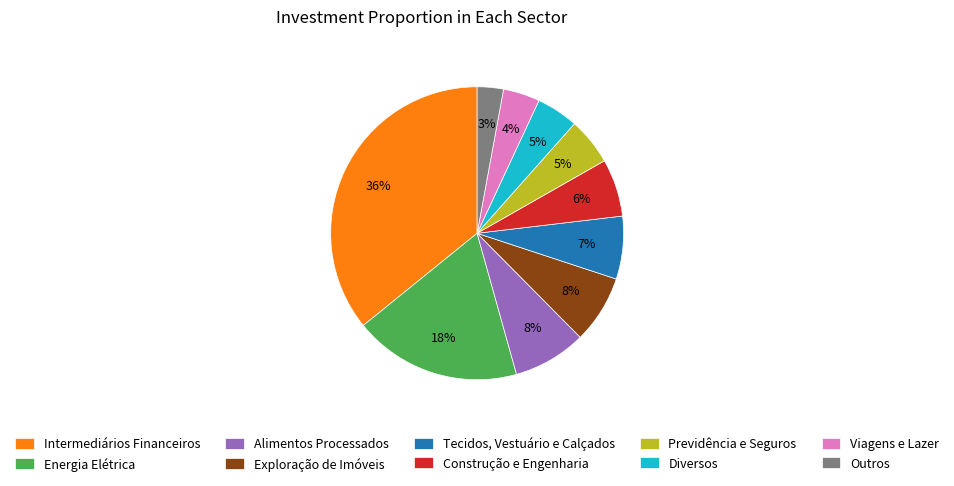

Is the sum of Tecidos, Vestuário e Calçados and Intermediários Financeiros greater than half?

No